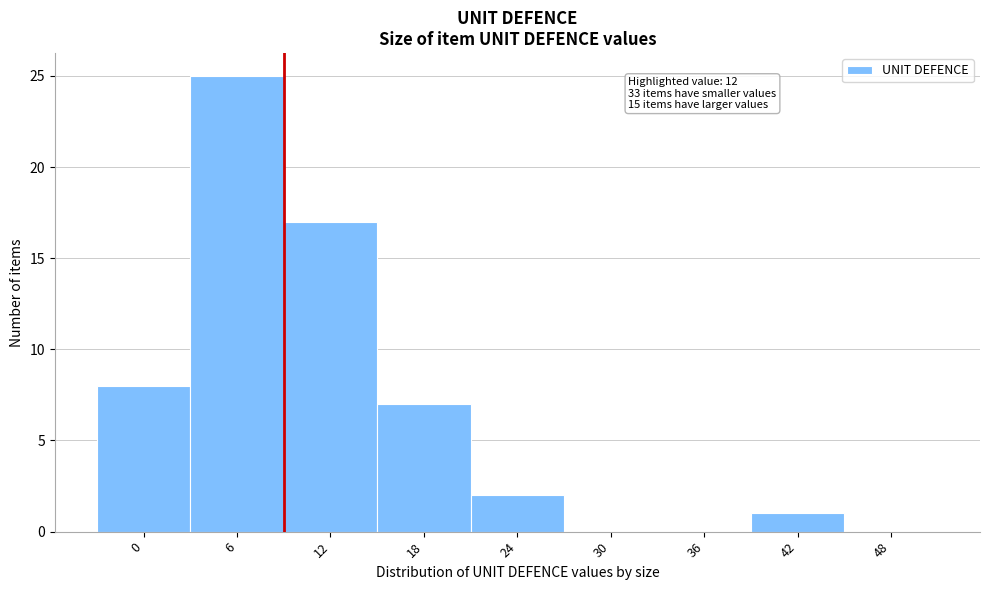

Reading right to left, extract all data points from this chart.

48=0	42=1	36=0	30=0	24=2	18=7	12=17	6=25	0=8